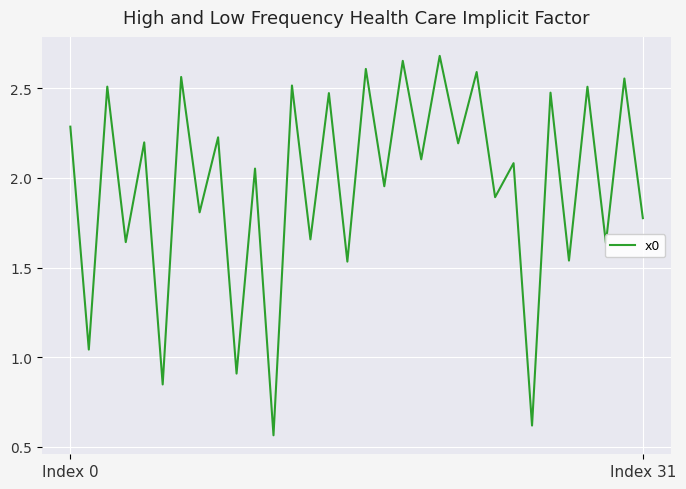

Where does the data first go above 2?

Index 0